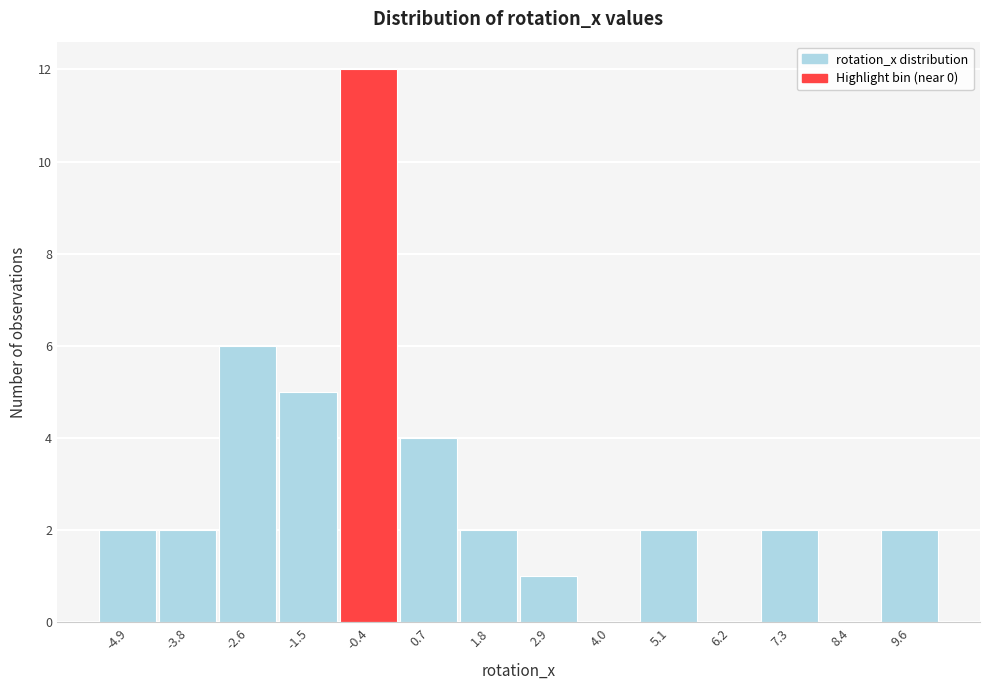

How tall is the bar that spans 4.6 to 5.6 on the x-axis? Neither the bar edges nor the heights are printed on the chart, so give them approximately, as read against the axes.

2